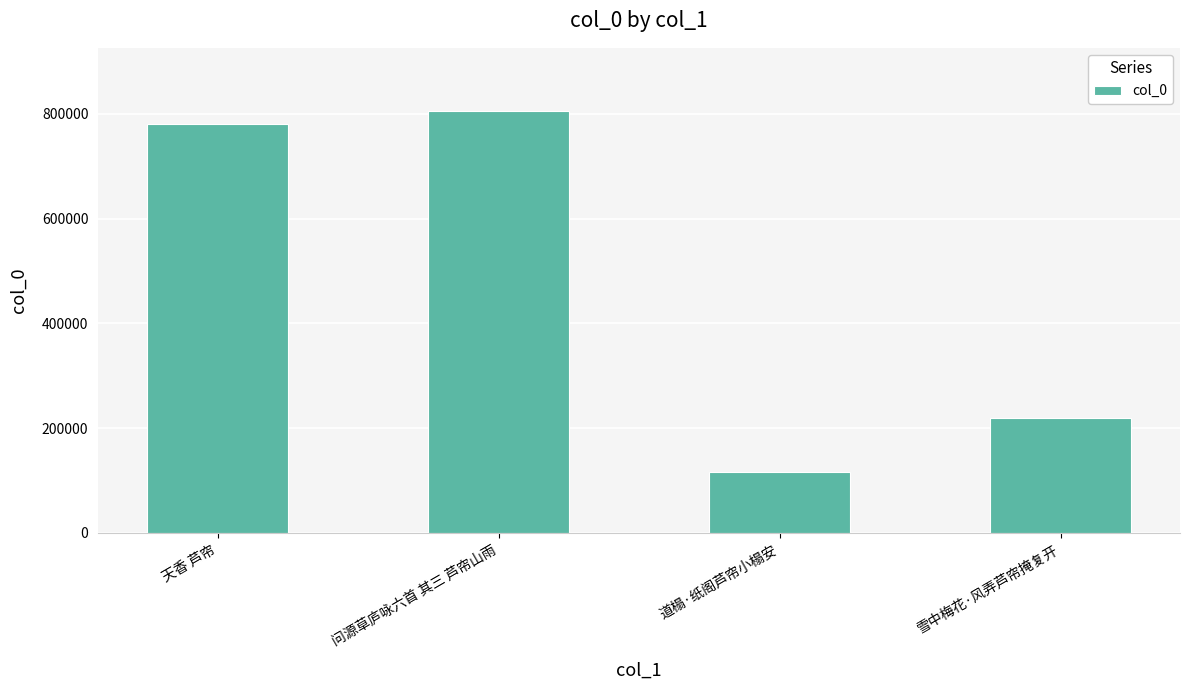

The value at 问源草庐咏六首 其三 芦帘山雨 is 1182078. True or false?

False